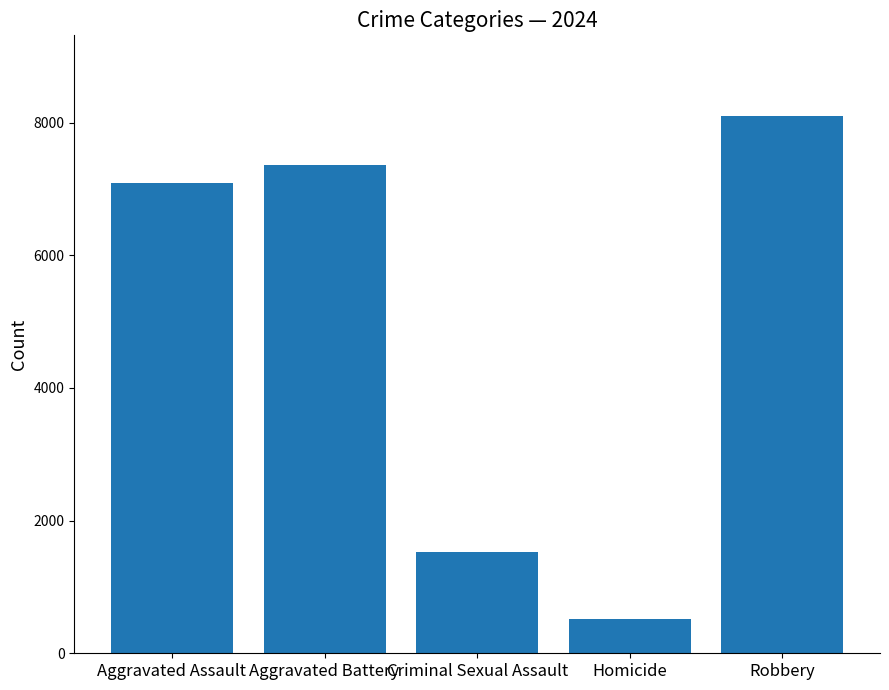

How many distinct data groups are displayed?

1